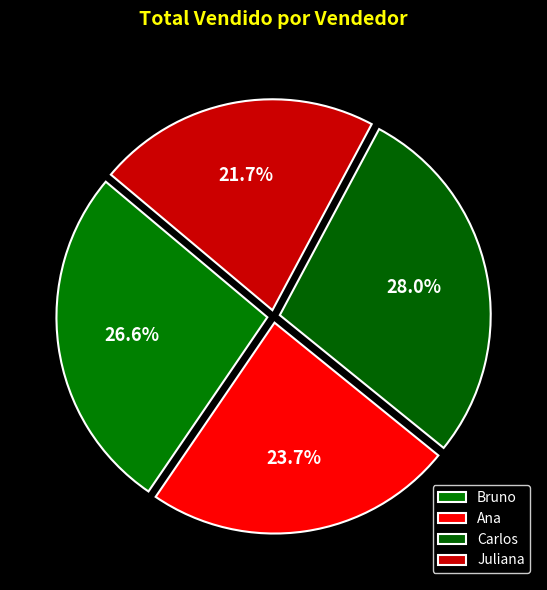

What percentage is NOT represented by Ana?

76.3%